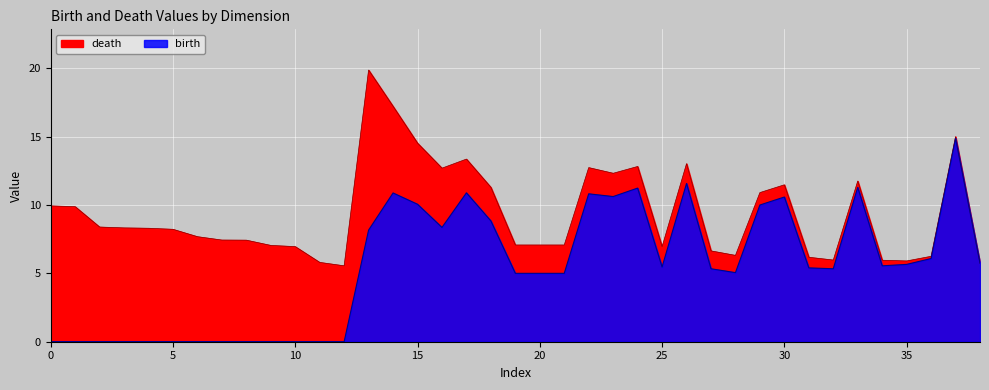

The value of death at 38 is 2.7. True or false?

False